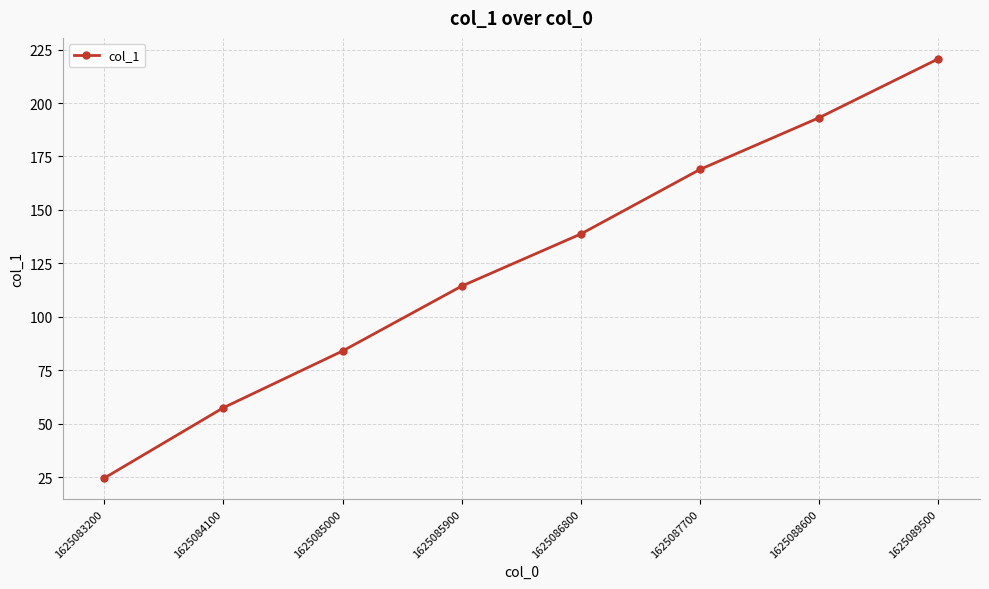

Reading left to right, list all the values displayed in this chart.

24.6	57.5	84.0	114.4	138.8	168.9	193.1	220.7